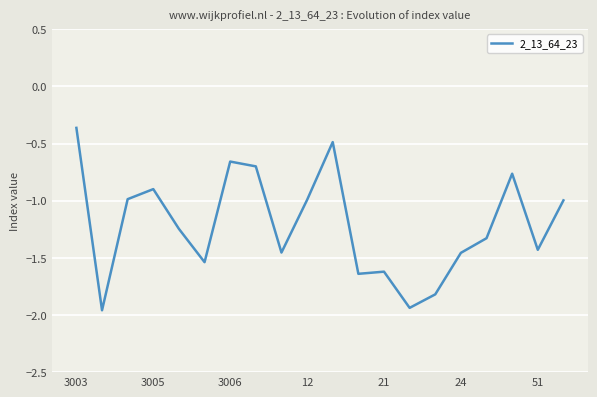

What is the sum of all values?

-24.3